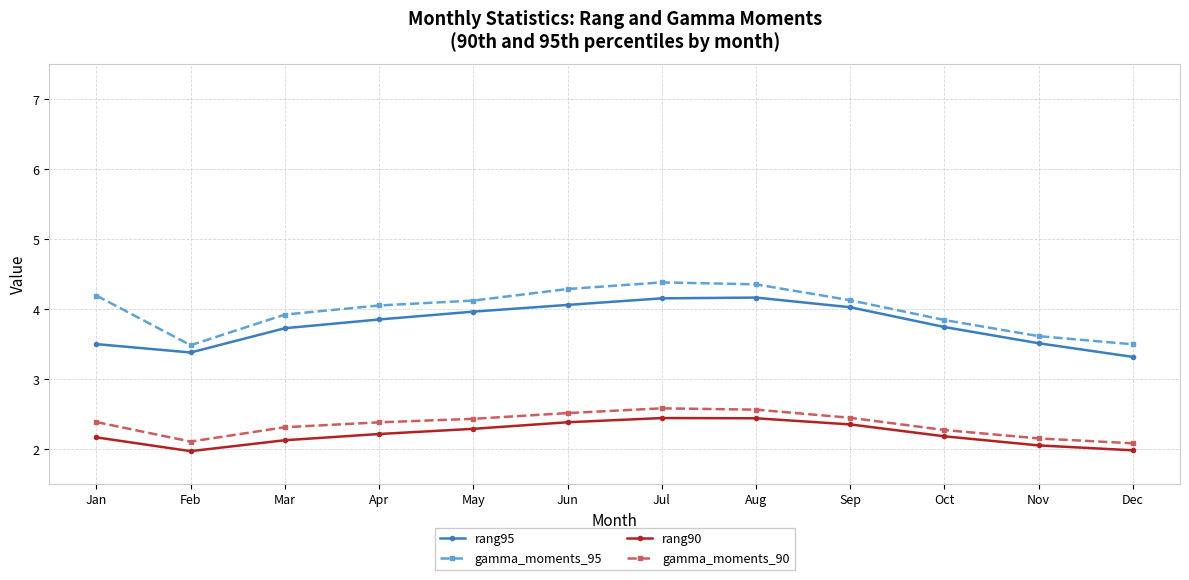

Rank the series at Feb from lowest to highest value.

rang90, gamma_moments_90, rang95, gamma_moments_95